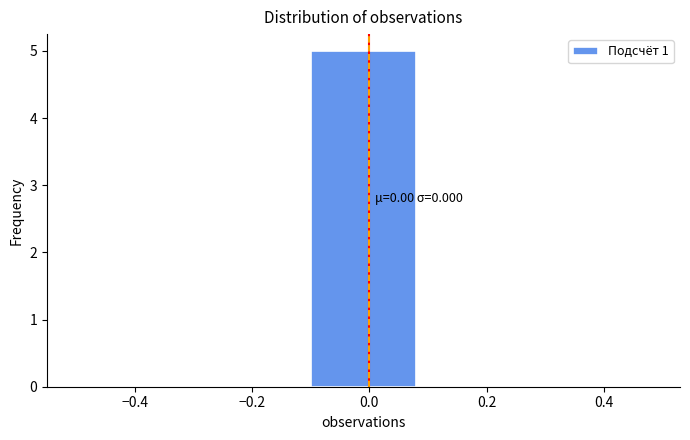

Which range on the x-axis has the tallest bar?

-0.1 to 0.1